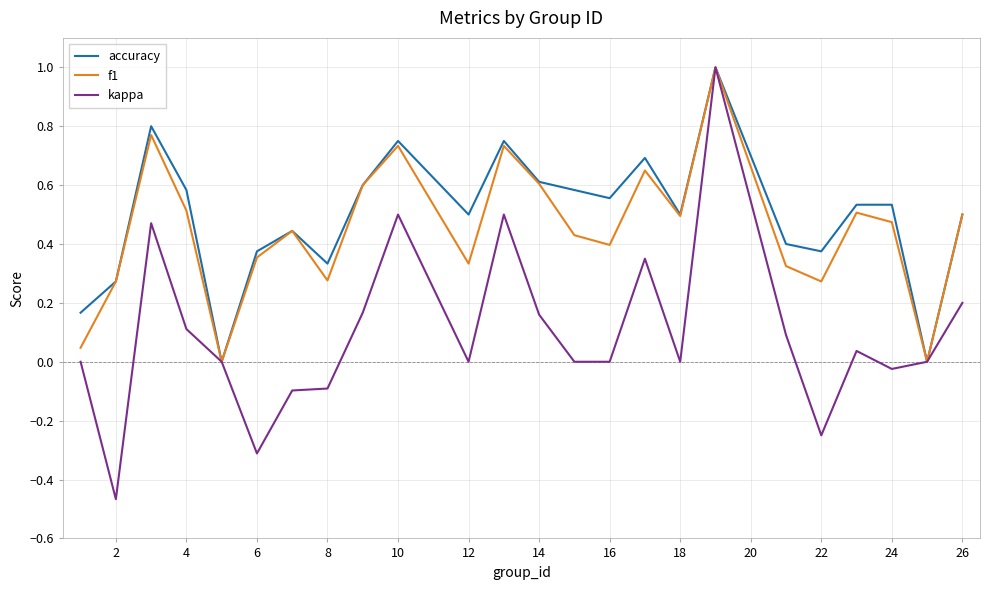

What is the maximum value for kappa?

1.0